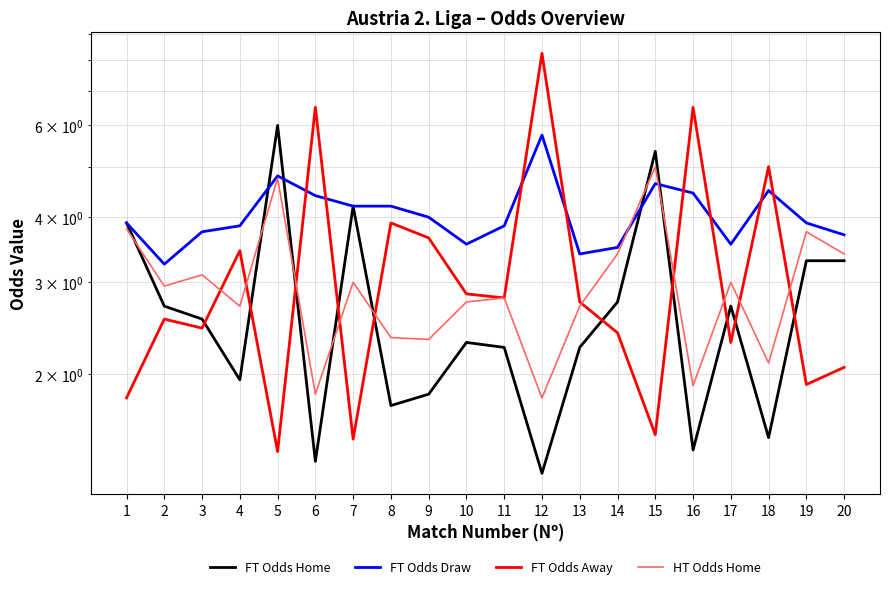

At which category does the chart reach its peak across all series?

12